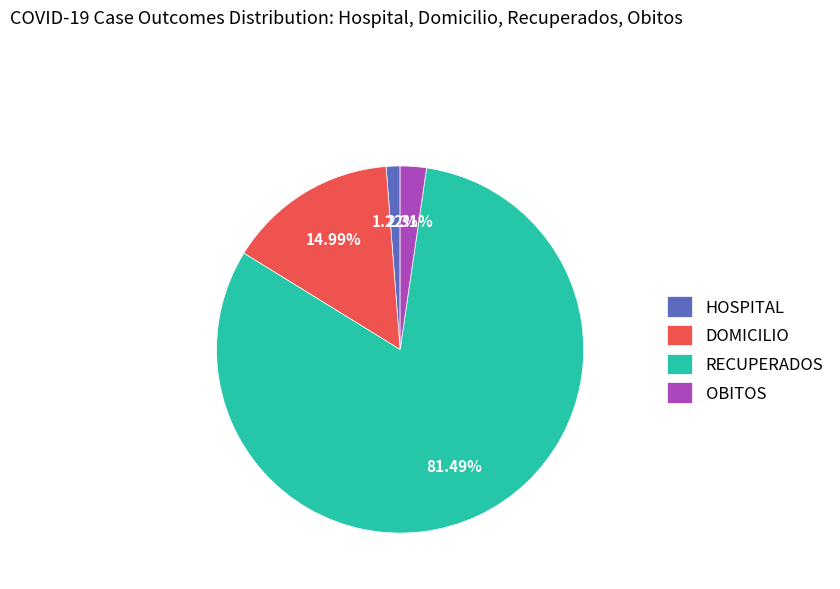

Combined, do HOSPITAL and RECUPERADOS account for over 50%?

Yes